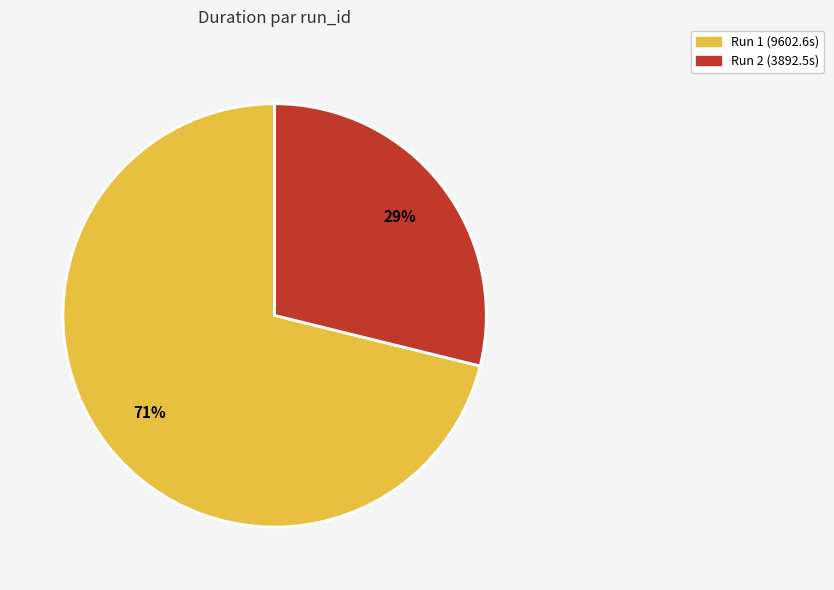

Rank the categories by value from highest to lowest.

Run 1 (9602.6s), Run 2 (3892.5s)